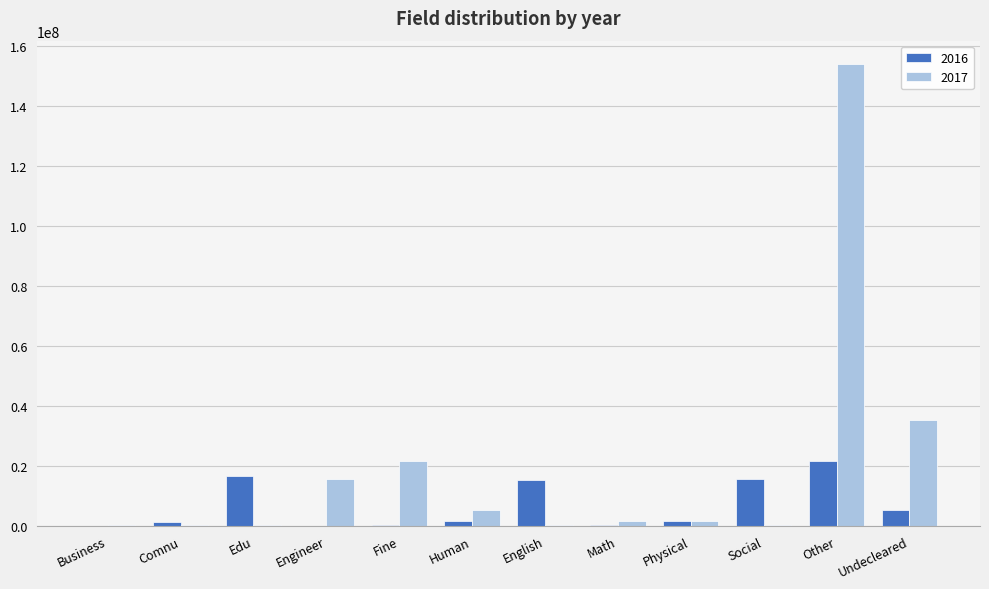

What is the spread (max minus min) of values at Undecleared?

30029230